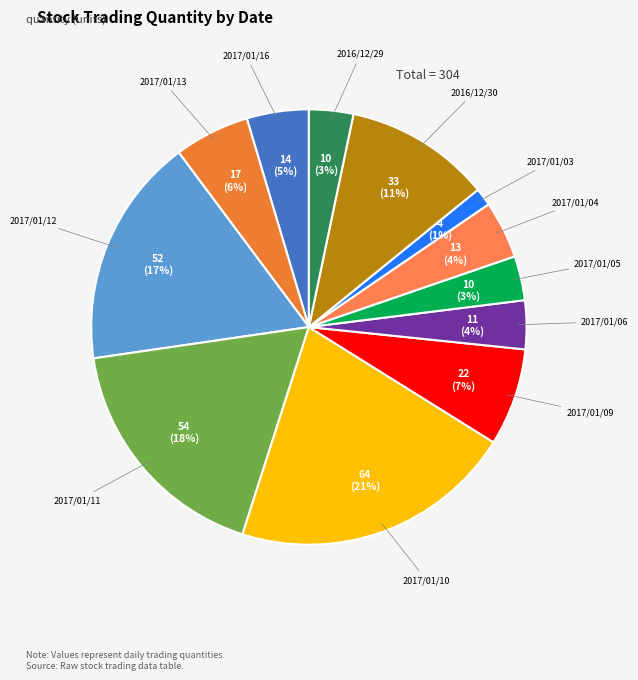

To the nearest percent, what is the combined percentage of 2017/01/10 and 2017/01/03?

22%